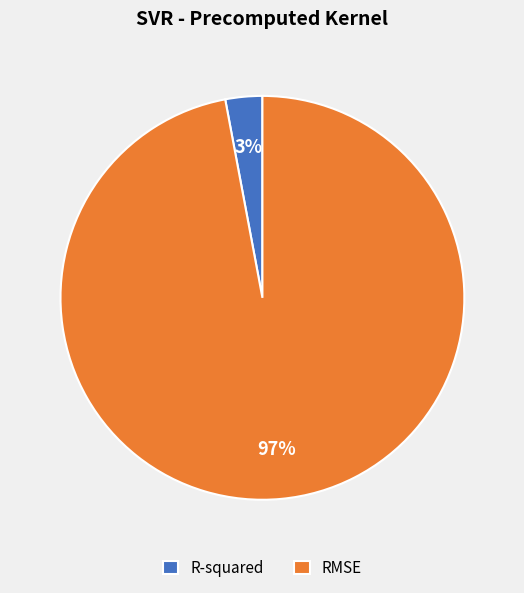

Which has a higher value, RMSE or R-squared?

RMSE